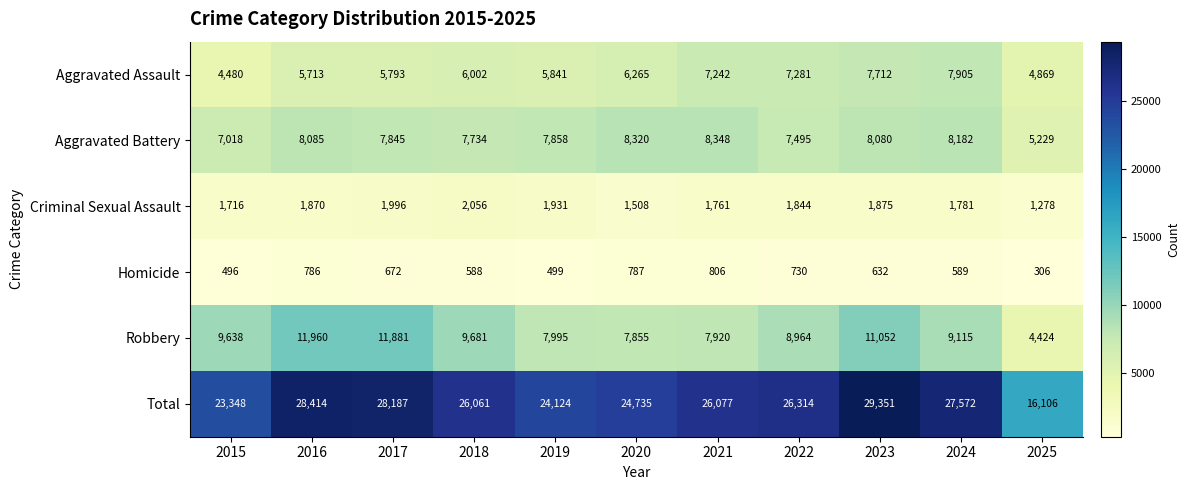

List the series in order of their peak value, lowest first.

Homicide, Criminal Sexual Assault, Aggravated Assault, Aggravated Battery, Robbery, Total